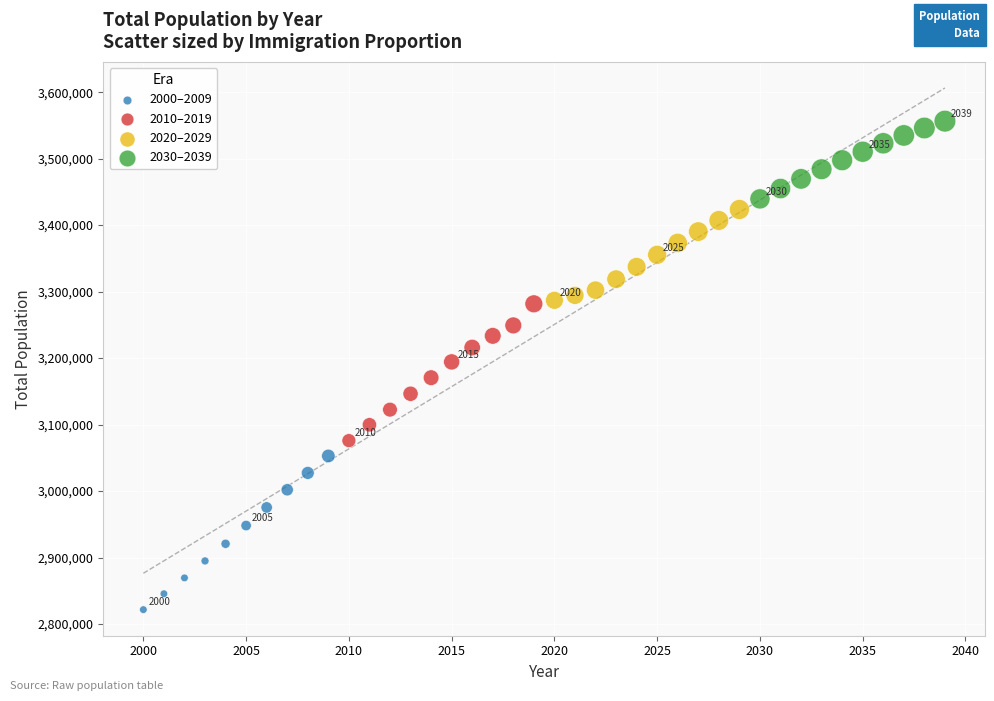

Which series contains the highest Y value?

2030–2039